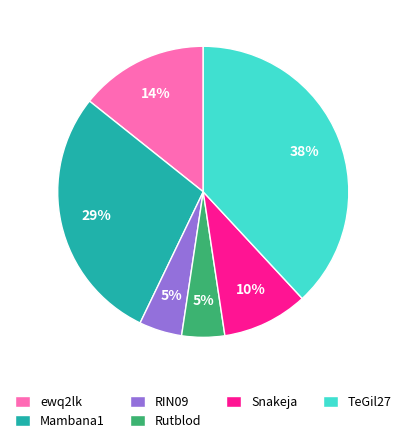

What percentage is the Rutblod slice, to the nearest percent?

5%